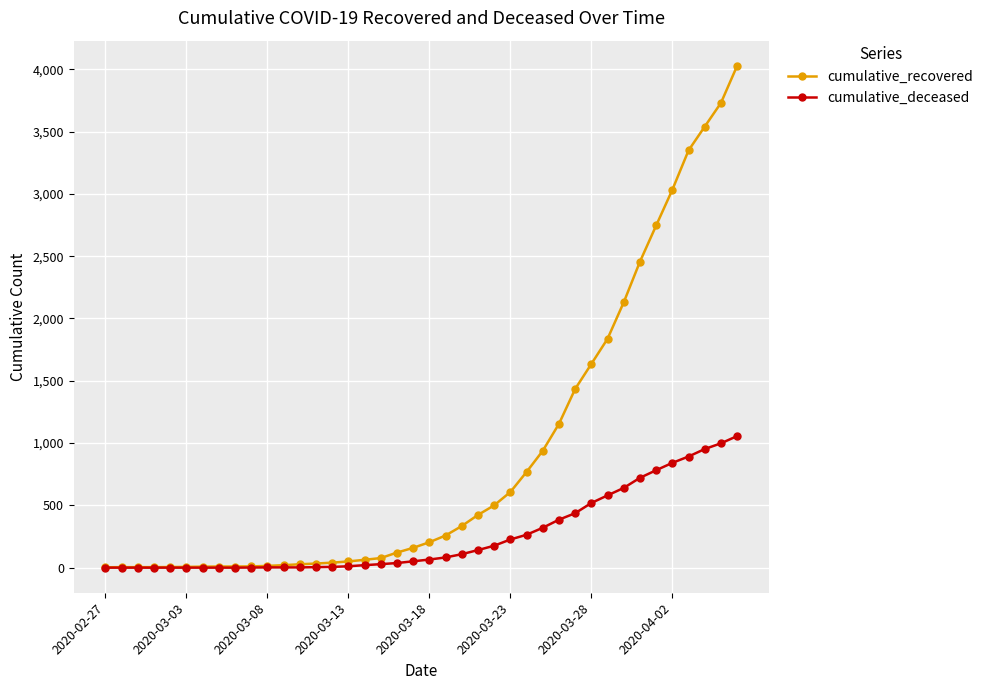

What is the value of the cumulative_recovered point at the 30th from the left?

1434